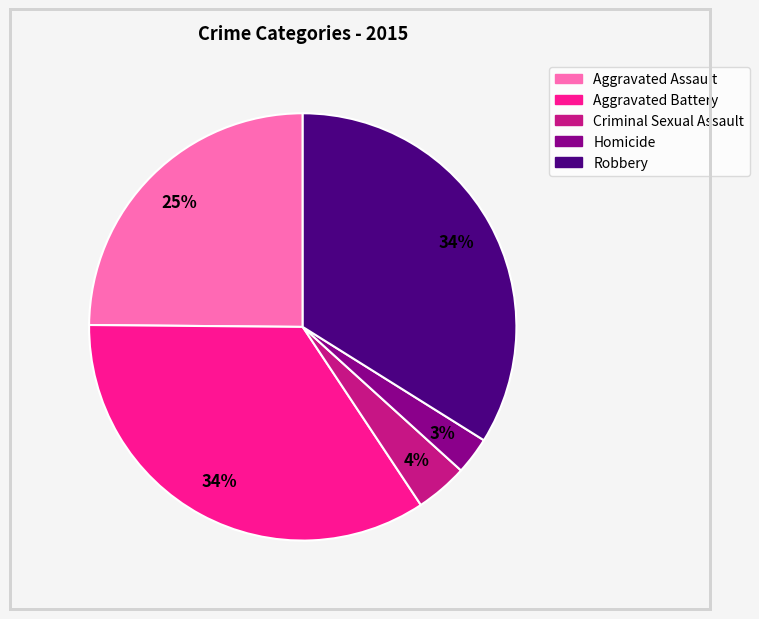

How many slices are in this pie chart?

5